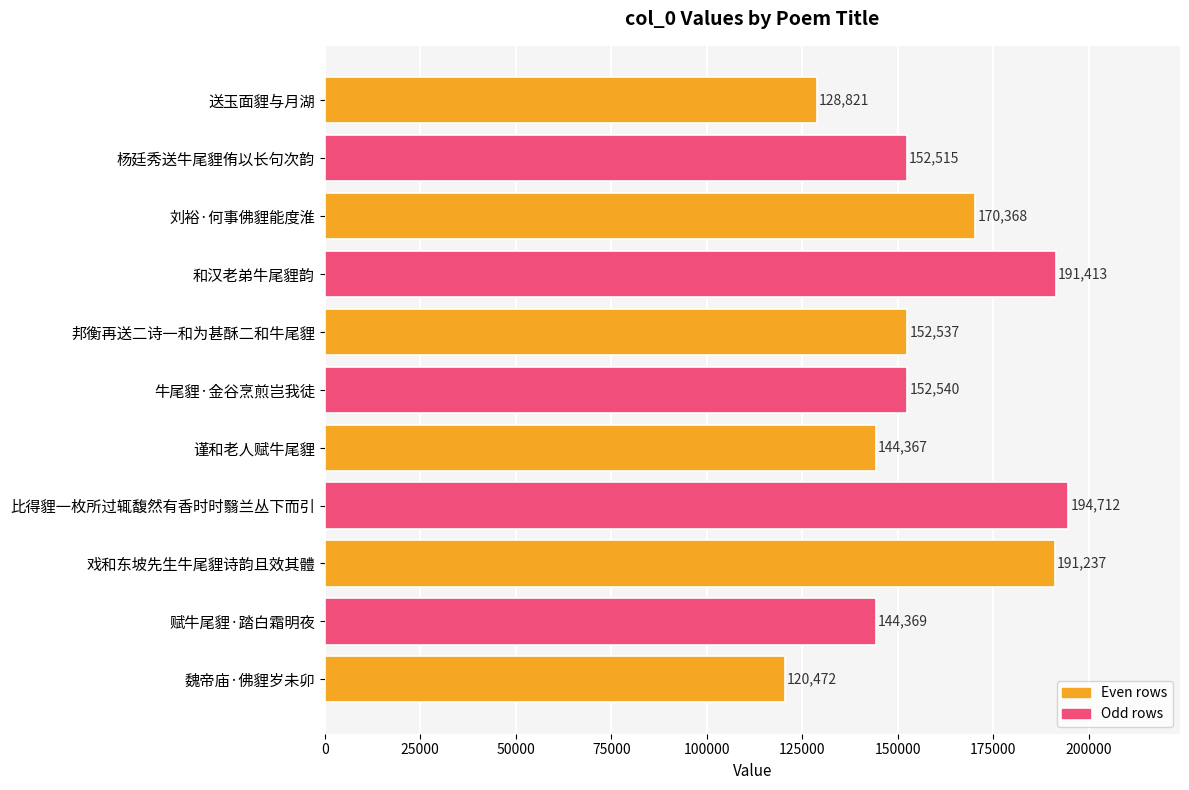

Reading top to bottom, list all the values displayed in this chart.

送玉面貍与月湖=128821	杨廷秀送牛尾貍侑以长句次韵=152515	刘裕·何事佛貍能度淮=170368	和汉老弟牛尾貍韵=191413	邦衡再送二诗一和为甚酥二和牛尾貍=152537	牛尾貍·金谷烹煎岂我徒=152540	谨和老人赋牛尾貍=144367	比得貍一枚所过辄馥然有香时时翳兰丛下而引=194712	戏和东坡先生牛尾貍诗韵且效其體=191237	赋牛尾貍·踏白霜明夜=144369	魏帝庙·佛貍岁未卯=120472